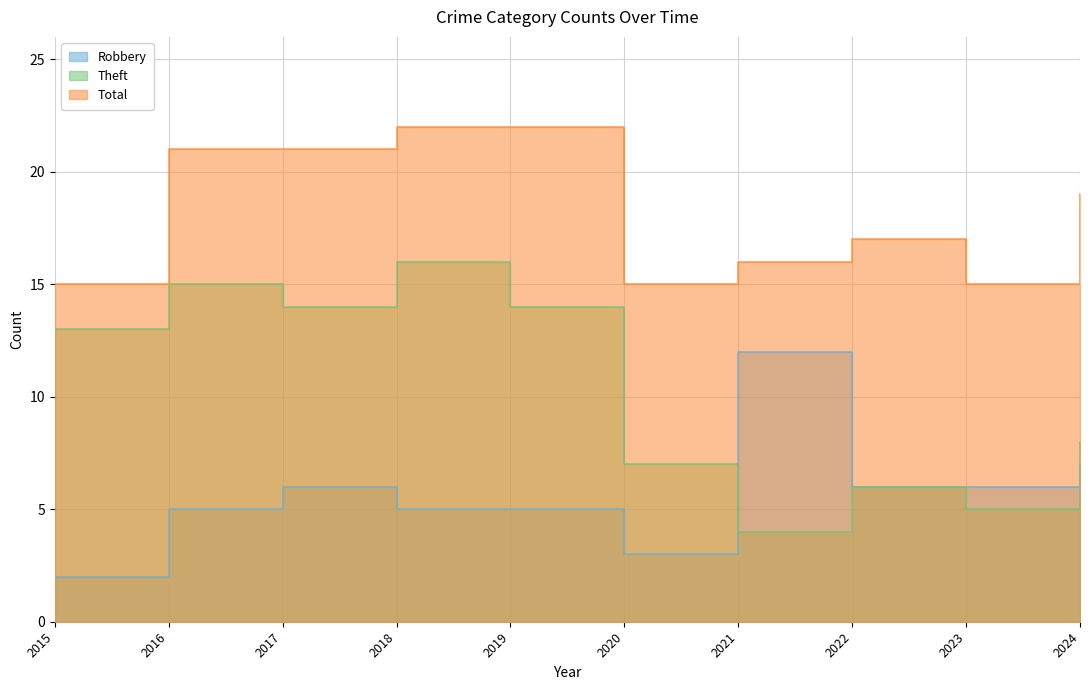

How many data points does each series have?

10